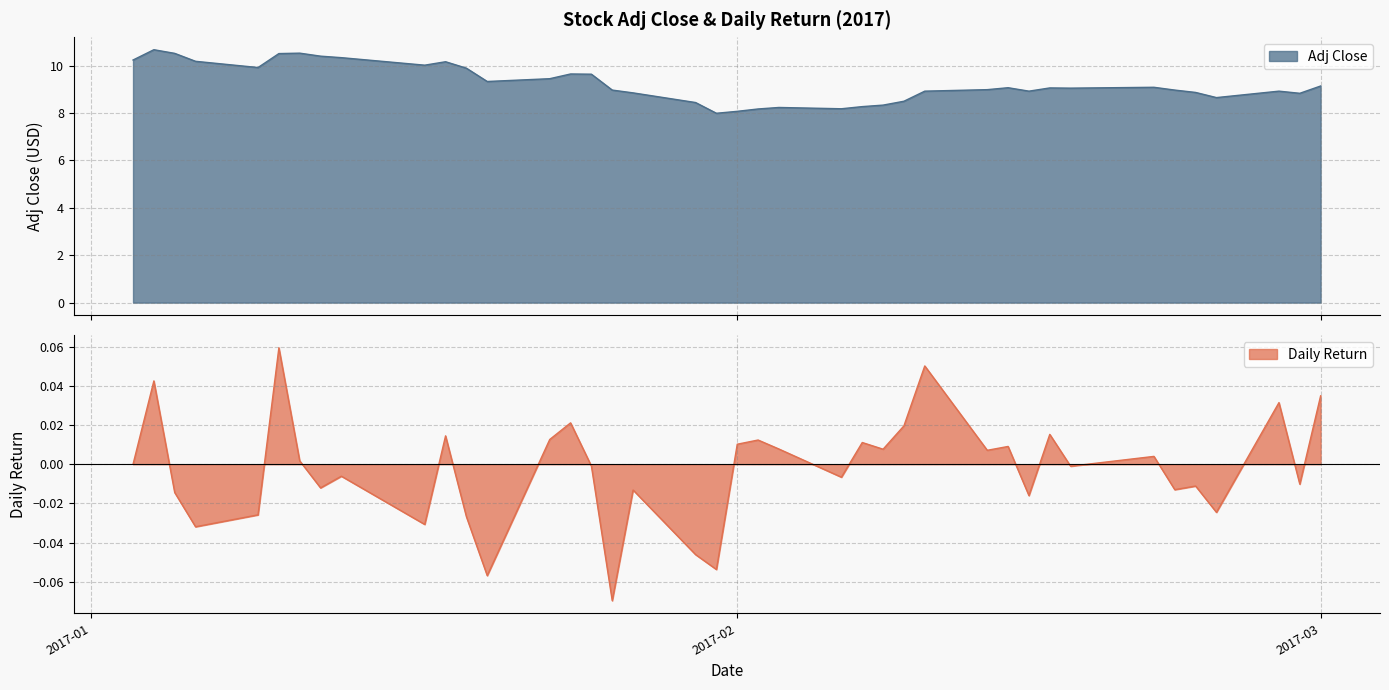

What are all the series names shown in the legend?

Adj Close, Daily Return